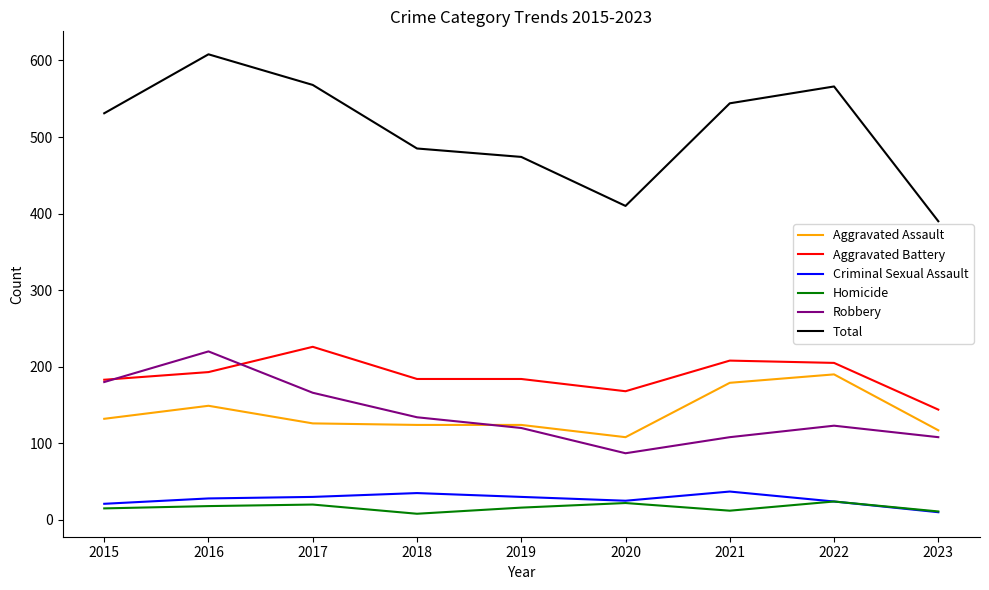

The Robbery series shows 81 at 2018. True or false?

False